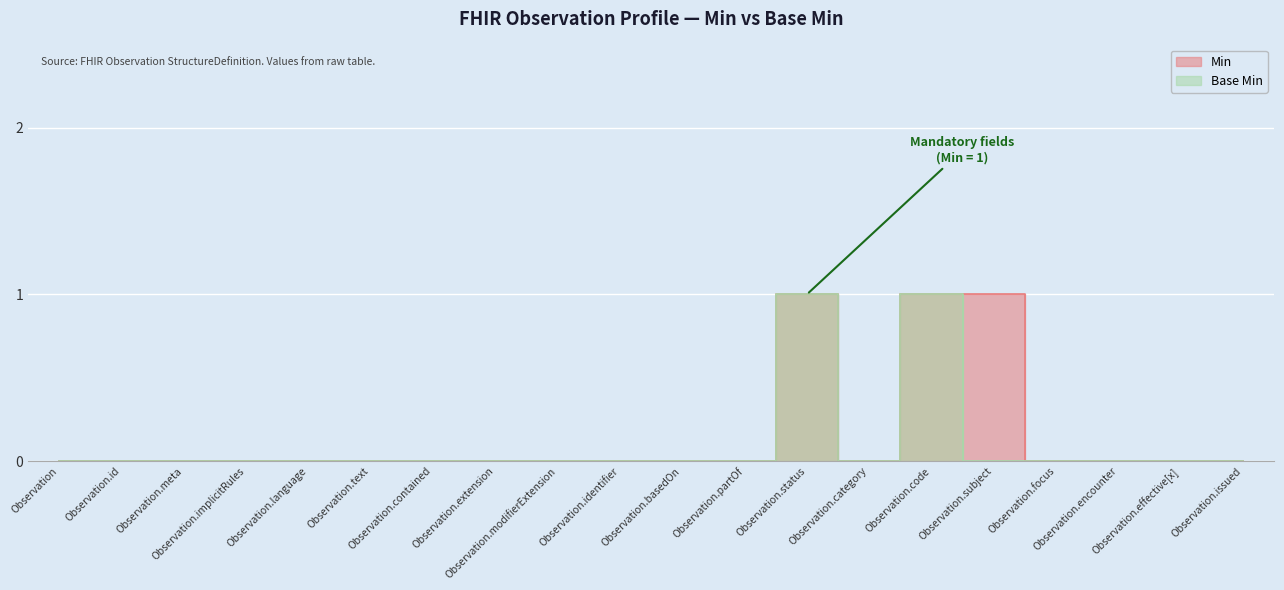

The Min series shows 0 at Observation.encounter. True or false?

False